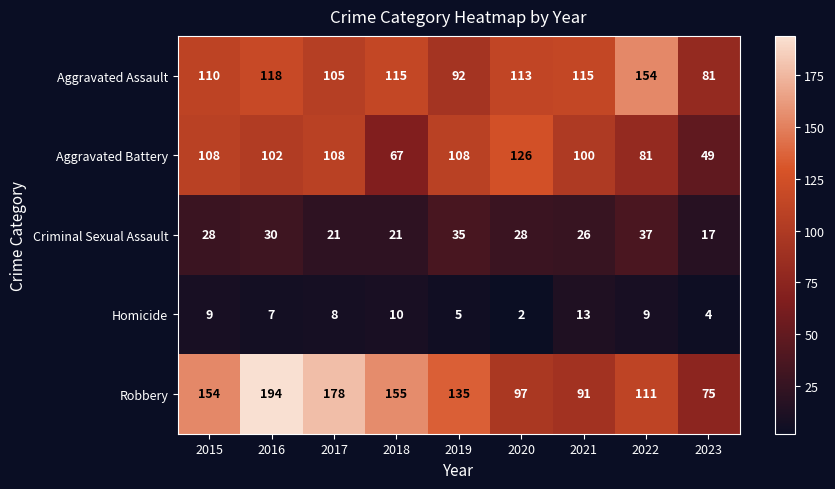

How many data points does each series have?

9